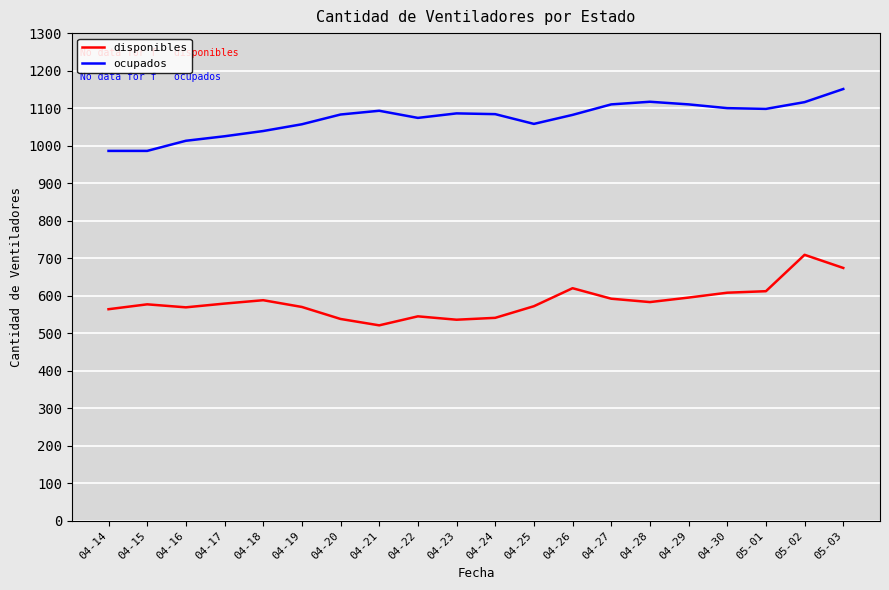

True or false: ocupados and disponibles cross at least once.

False